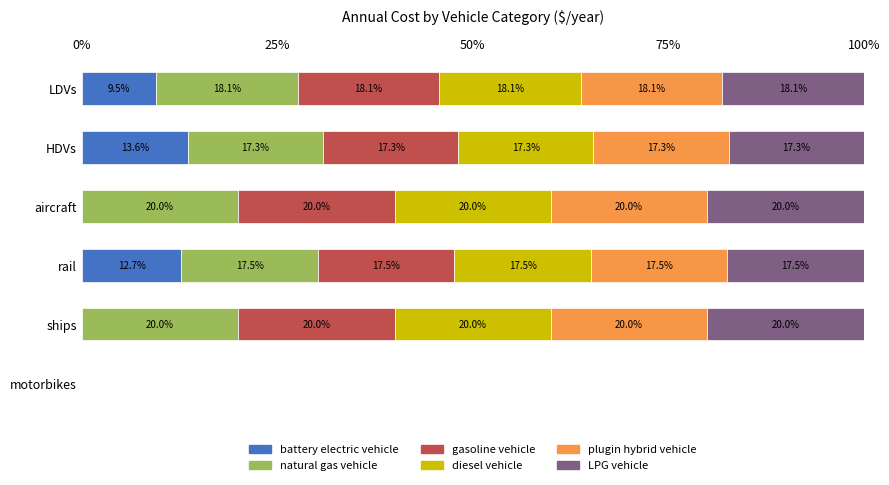

What is the total value across all series at LDVs?

100.0